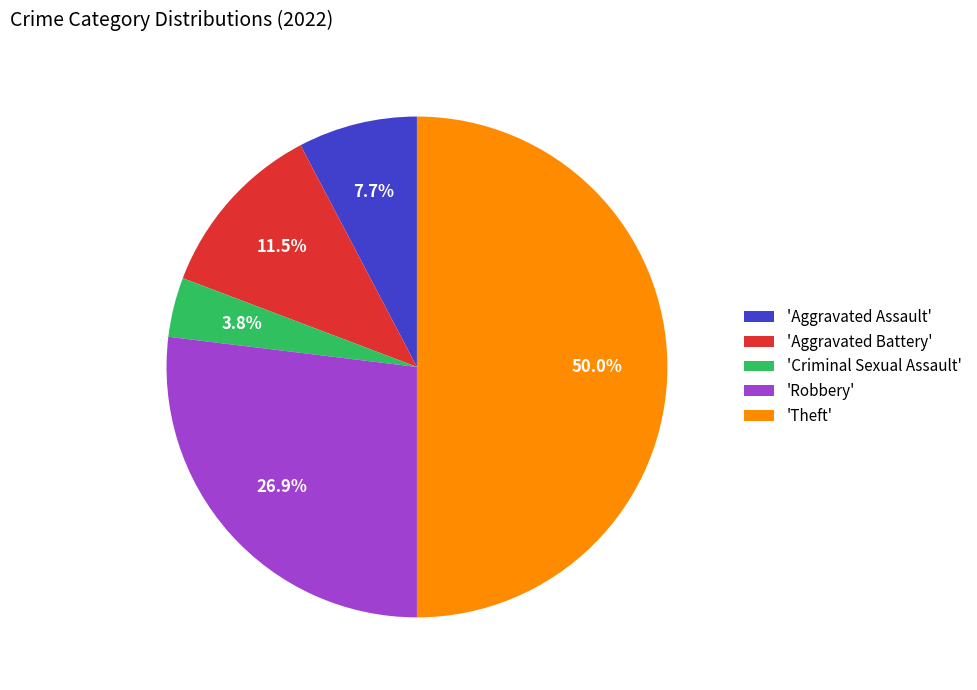

Which slice is the largest?

'Theft'